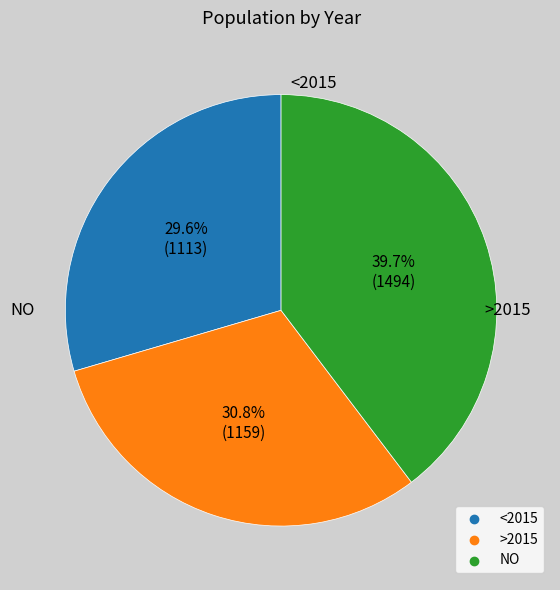

Is there any slice that represents more than half of the pie?

No